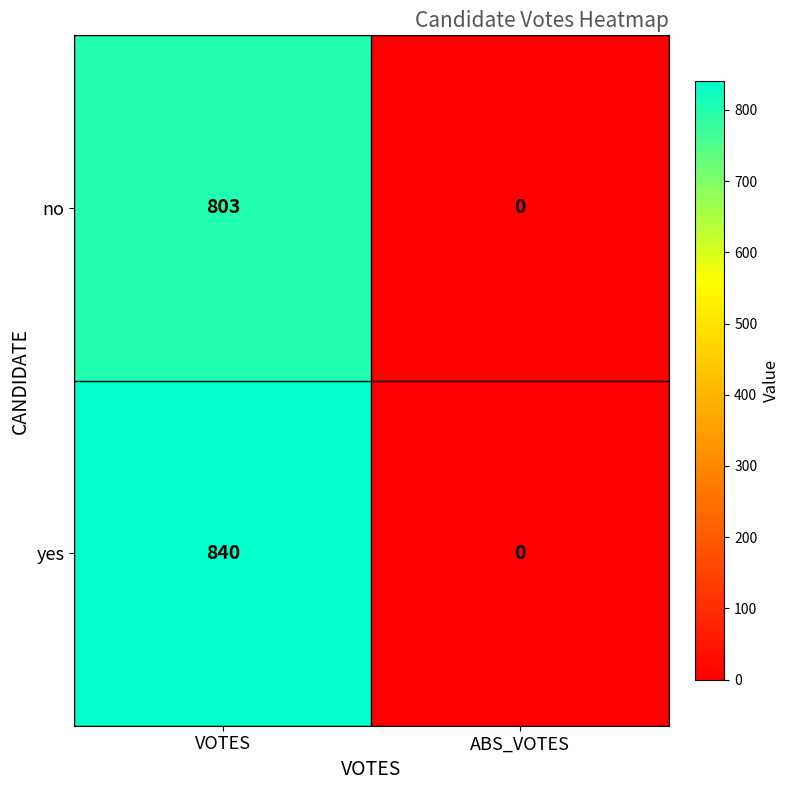

What is the maximum value shown in the chart?

840